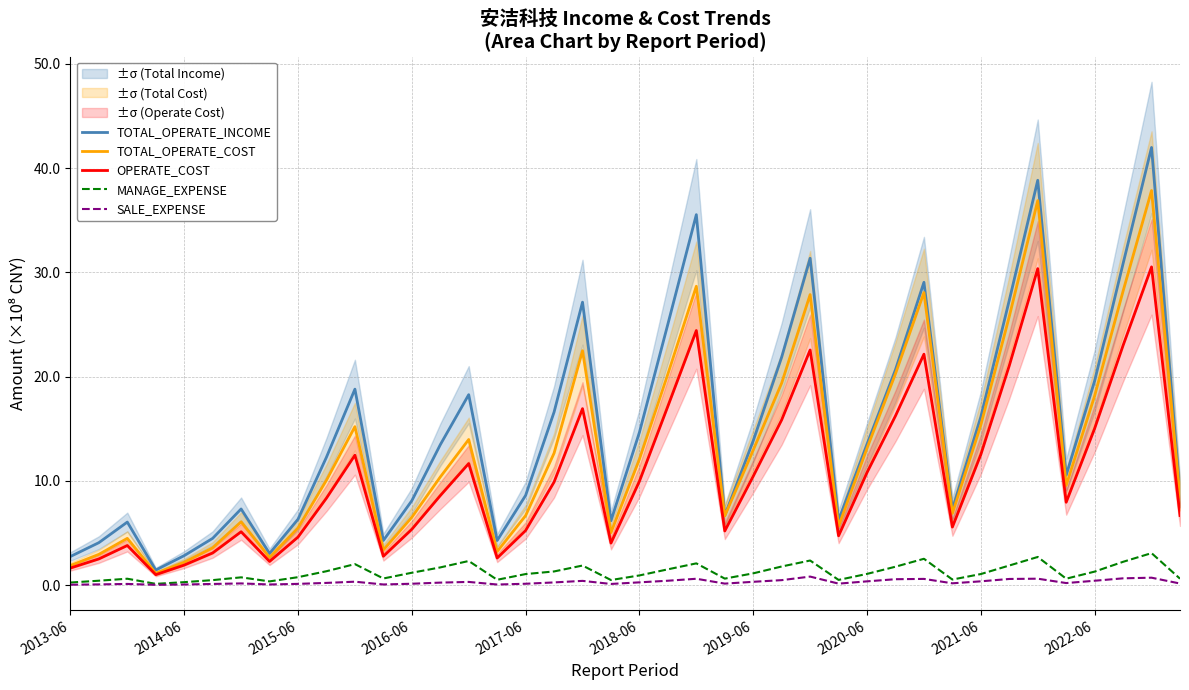

What is the total value across all series at 30?

82.4